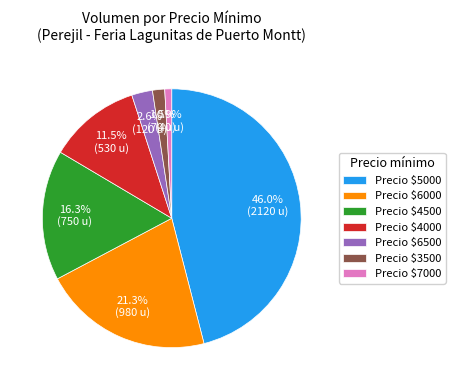

How much of the chart is everything except Precio $3500?

98.5%